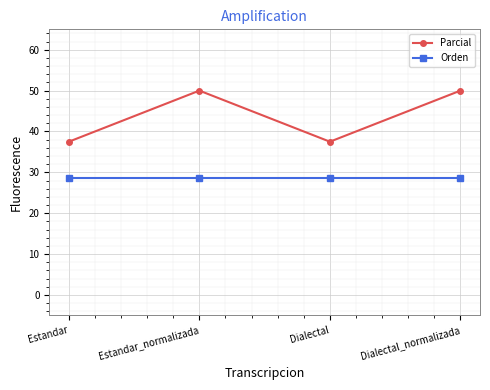

What is the label of the 4th point from the right?

Estandar